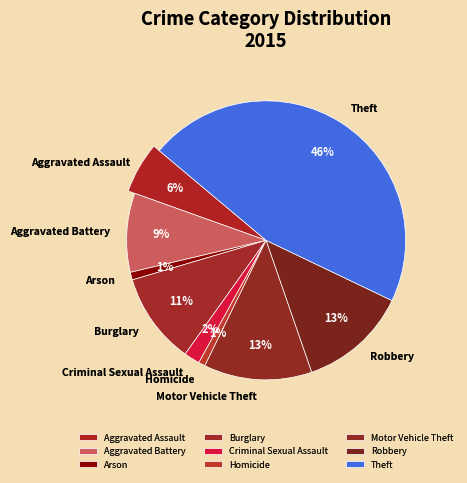

Which slice is the largest?

Theft